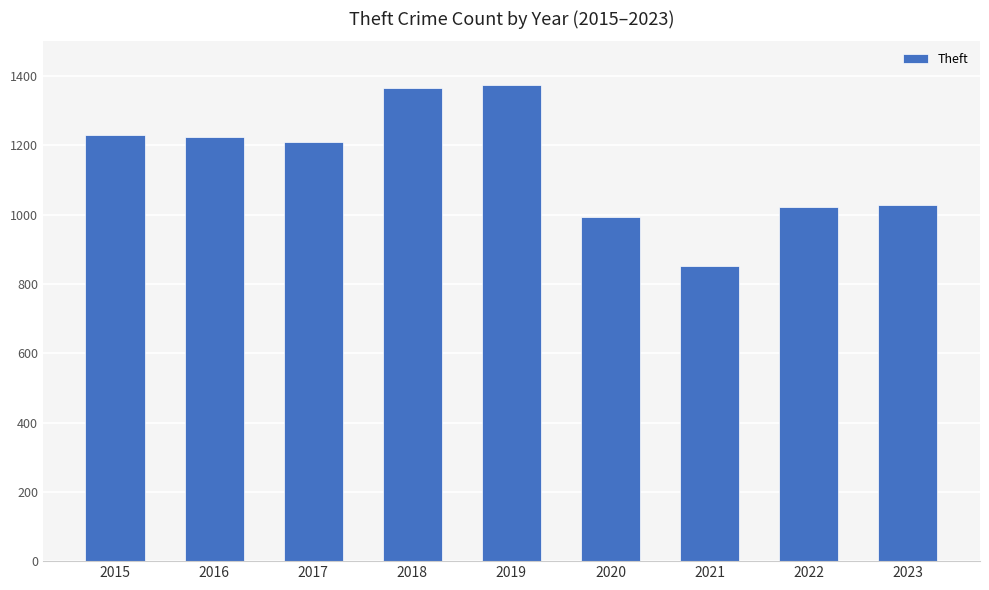

What is the difference between the maximum and minimum values?

520